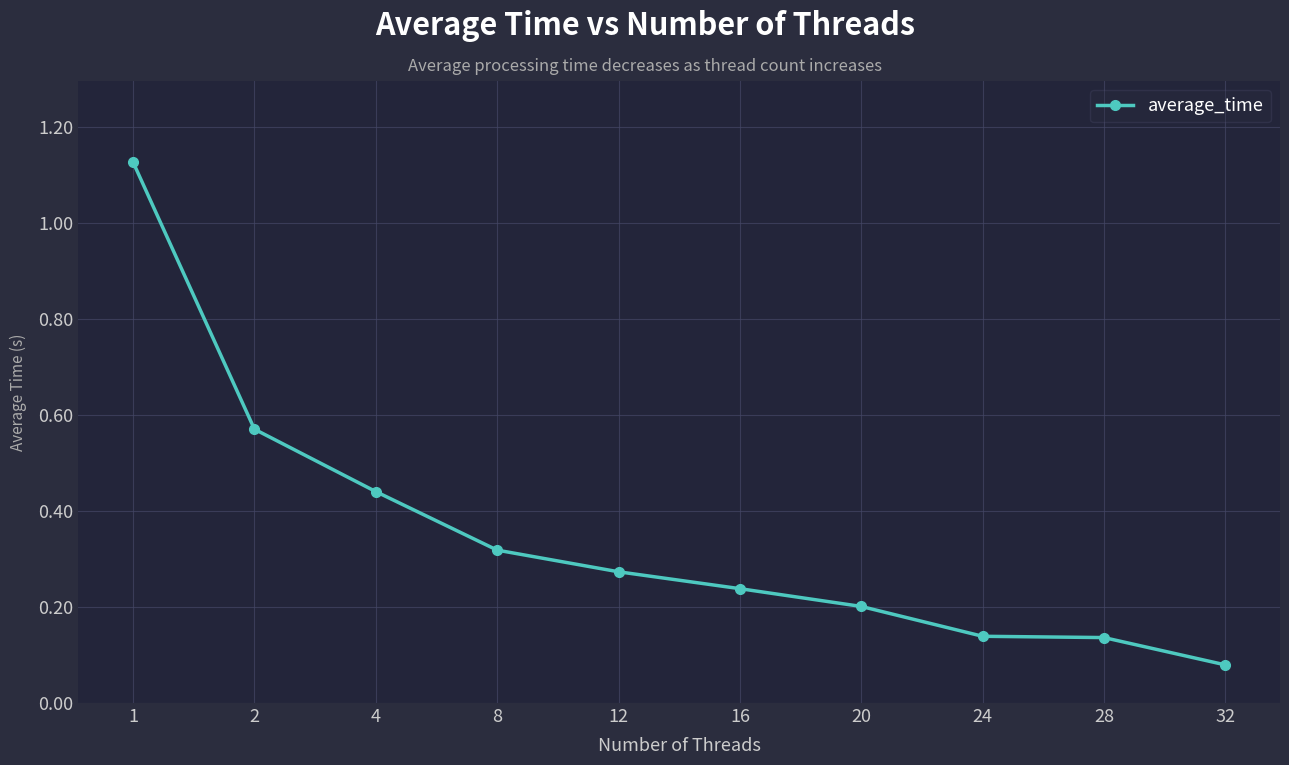

Is it true that the value at 24 is 0.2?

False